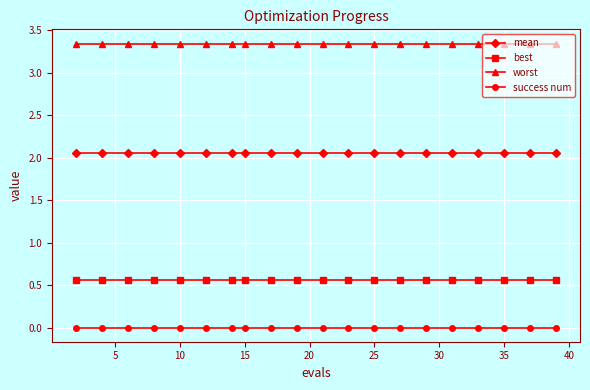

List the series in order of their peak value, highest first.

worst, mean, best, success num